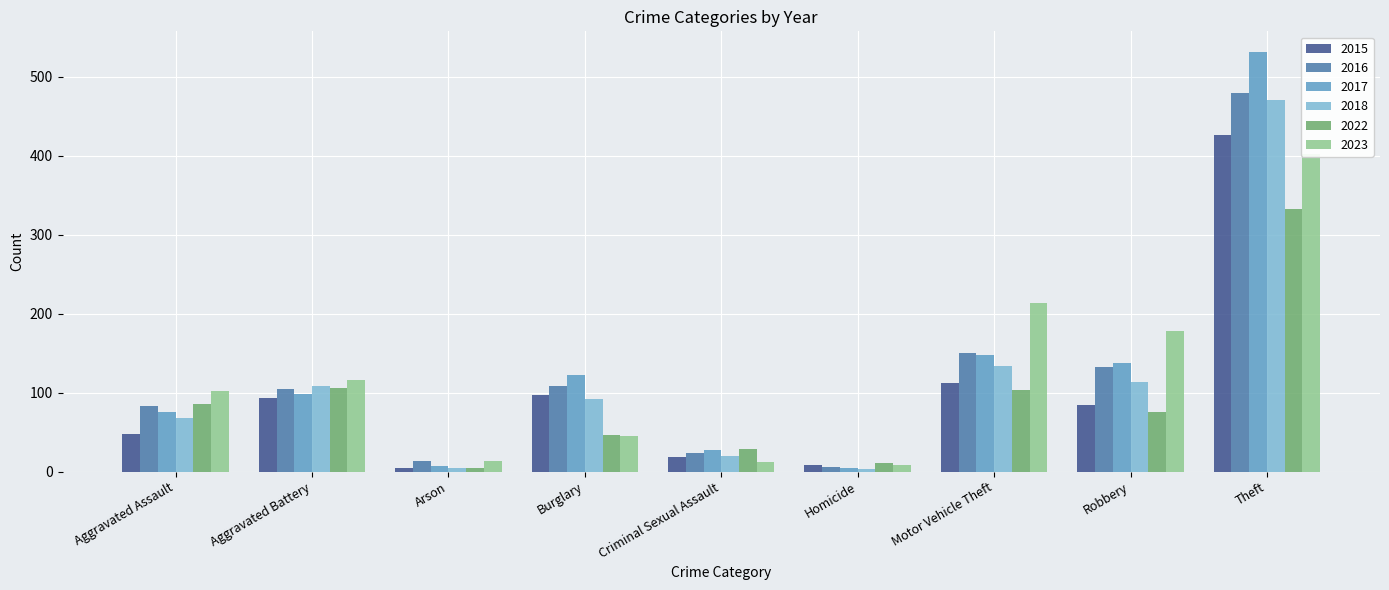

The value of 2023 at Aggravated Assault is 69. True or false?

False